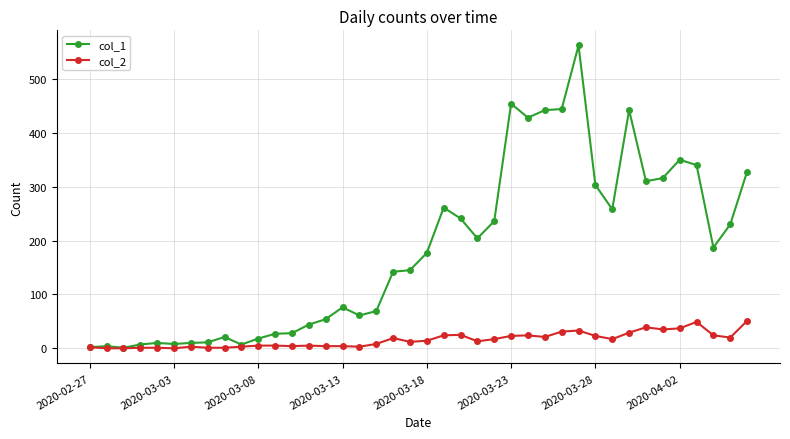

True or false: col_1 has more than 0 interior local peaks.

True